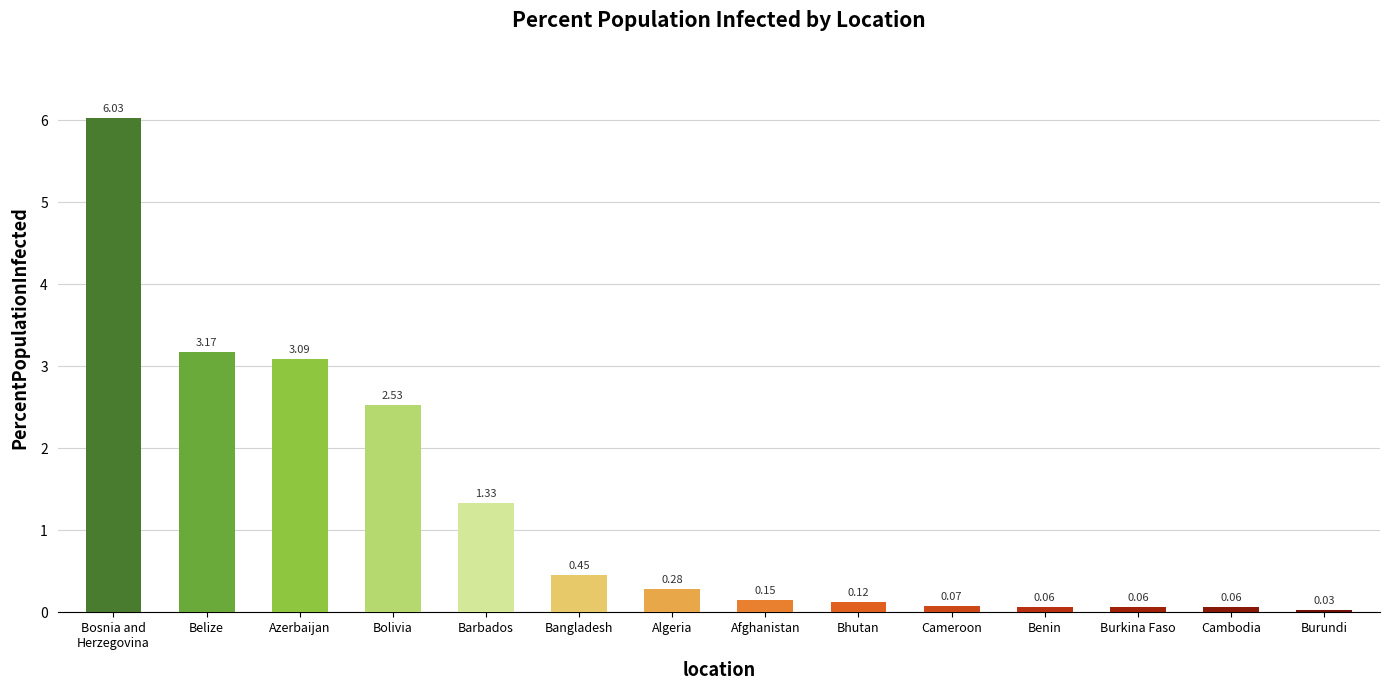

What is the label of the 11th bar from the right?

Bolivia